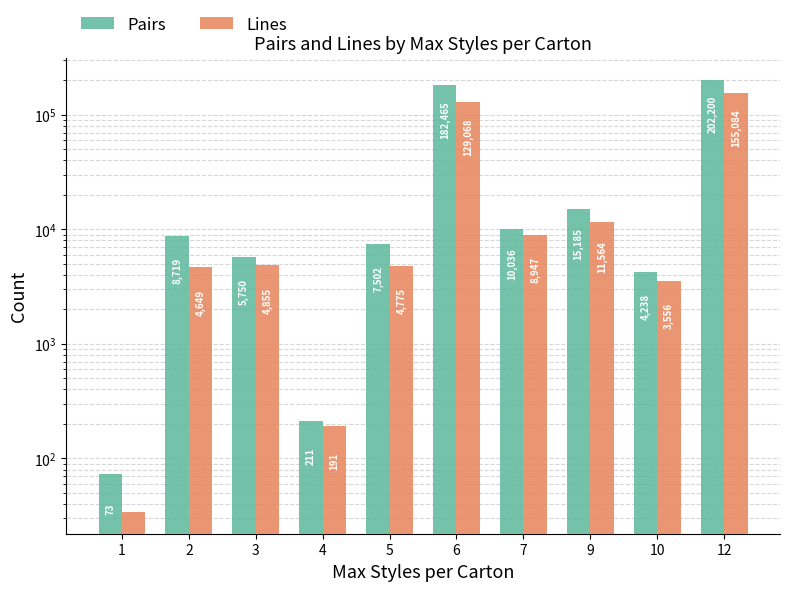

What is the value of the Lines bar at the 4th from the left?

191